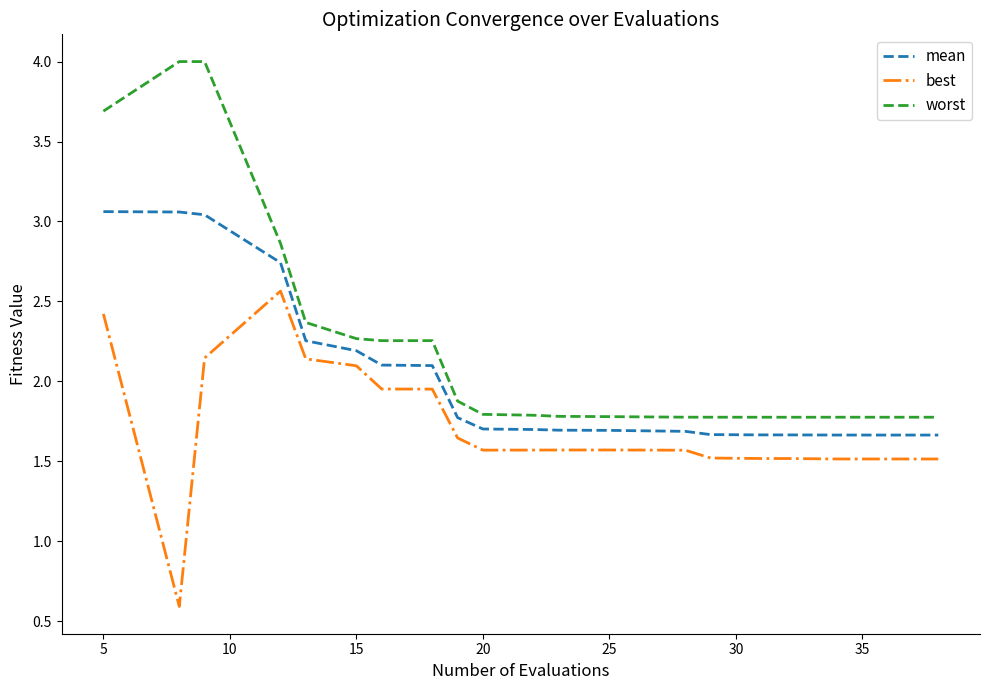

List the series in order of their overall mean, highest first.

worst, mean, best